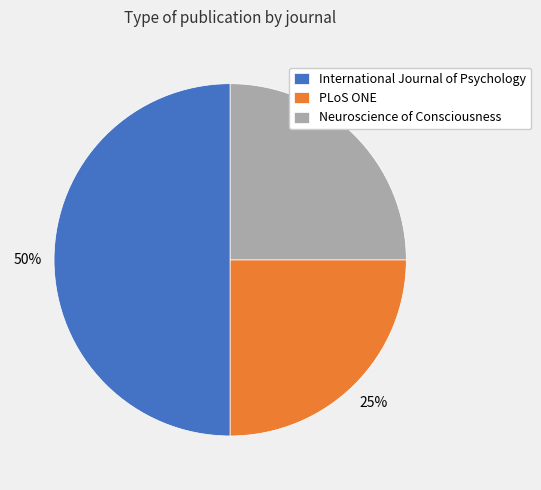

Is Neuroscience of Consciousness the majority of the pie?

No